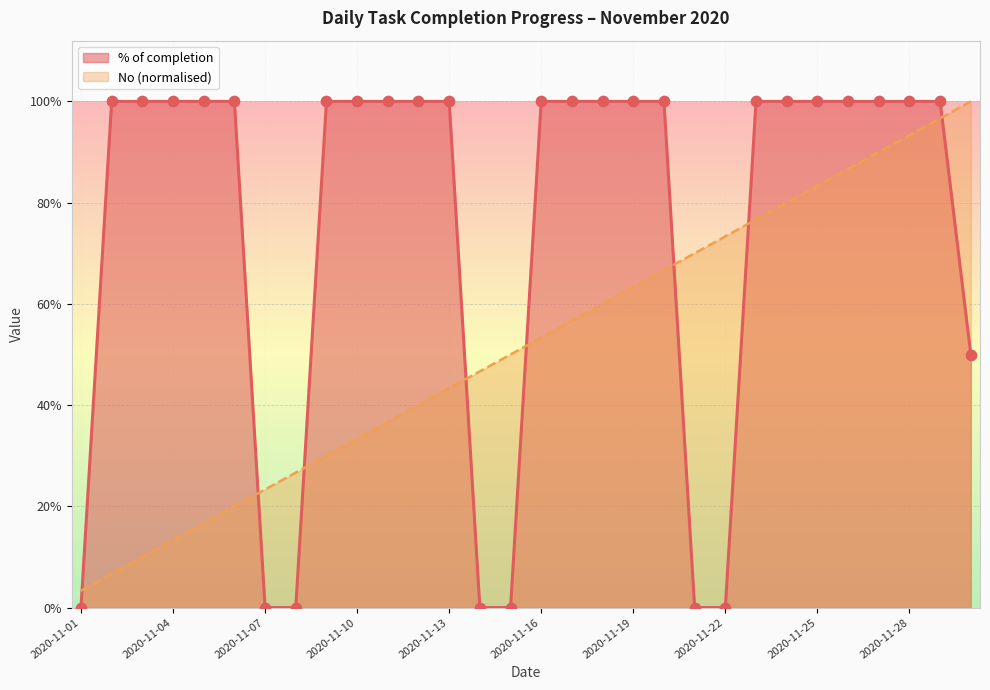

What is the total value across all series at 2020-11-23?

1.8